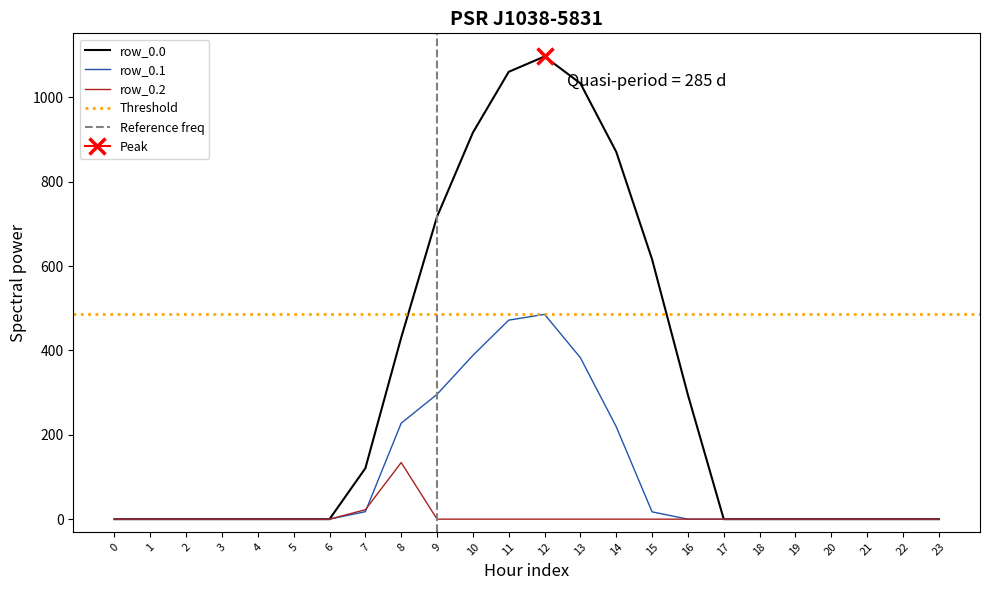

What are all the series names shown in the legend?

row_0.0, row_0.1, row_0.2